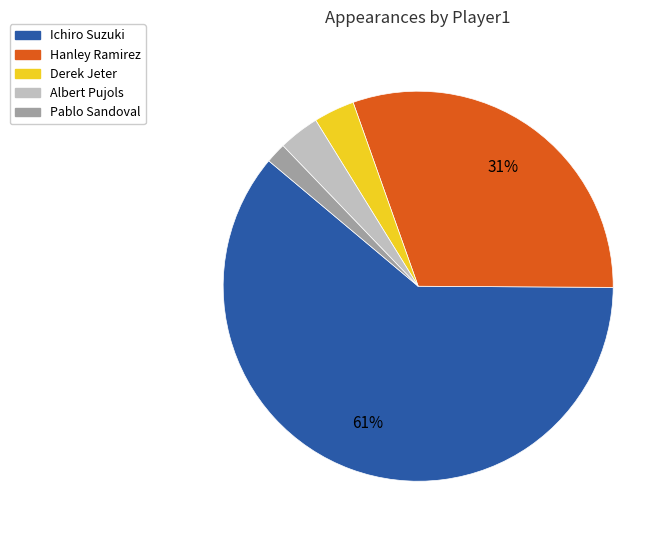

Is there any slice that represents more than half of the pie?

Yes